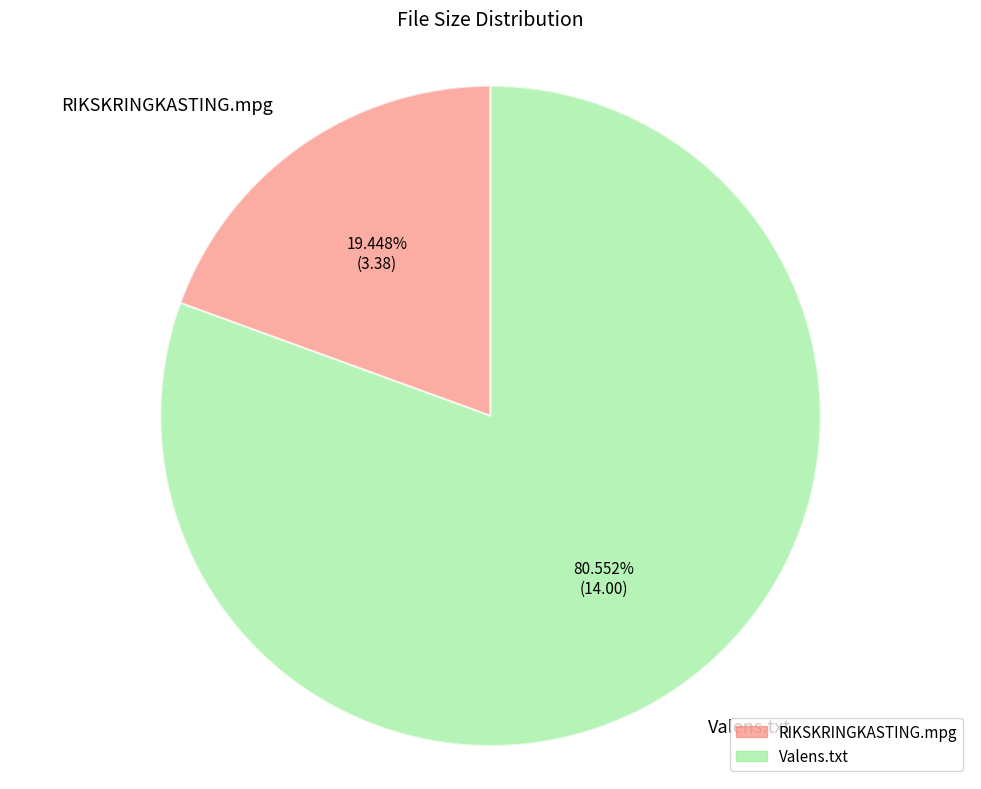

Is there a majority slice in this chart?

Yes